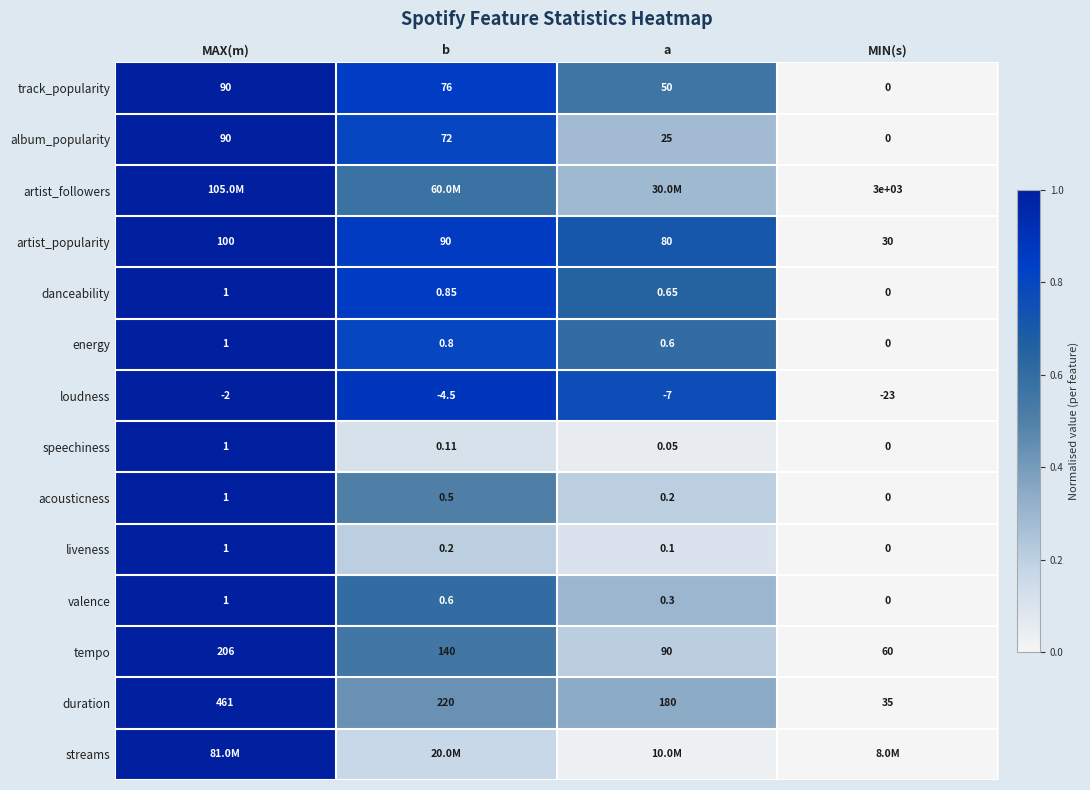

At which category does the chart reach its peak across all series?

MAX(m)